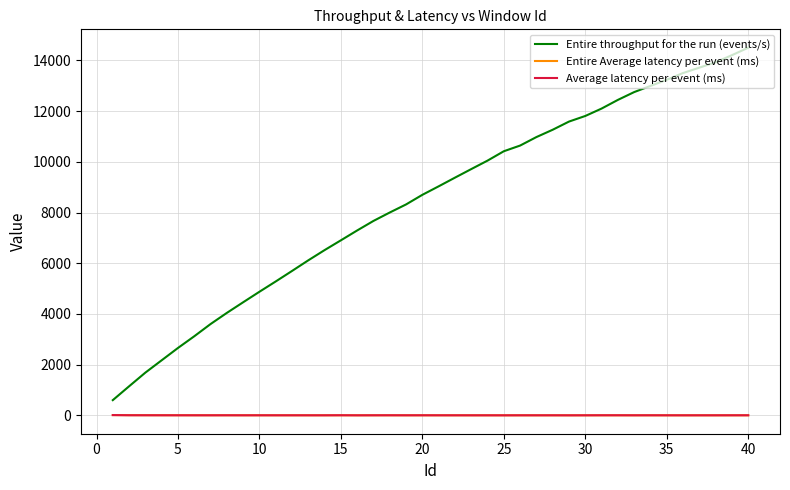

True or false: Entire Average latency per event (ms) and Entire throughput for the run (events/s) cross at least once.

False